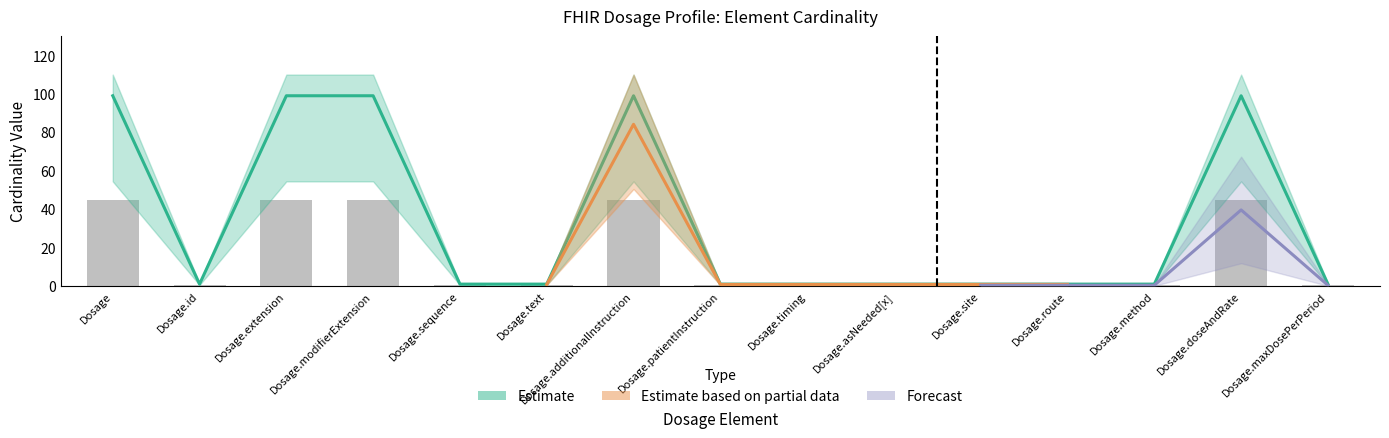

What is the difference between the second highest and minimum values in the Base Max_numeric series?

44.1